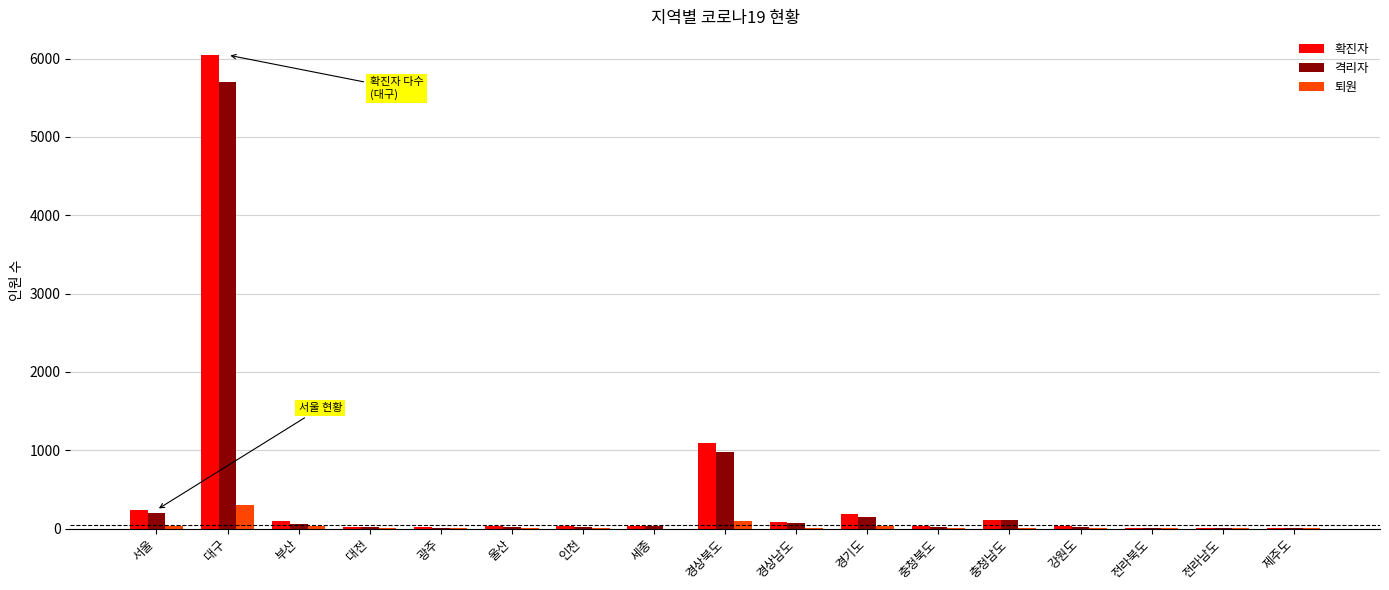

What is the highest value of the 퇴원 series?

304